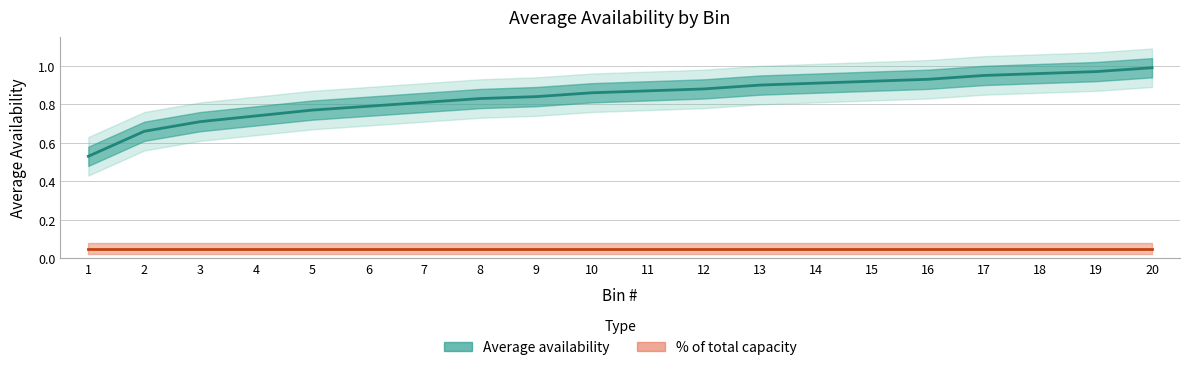

True or false: Average availability and % of total capacity cross at least once.

False